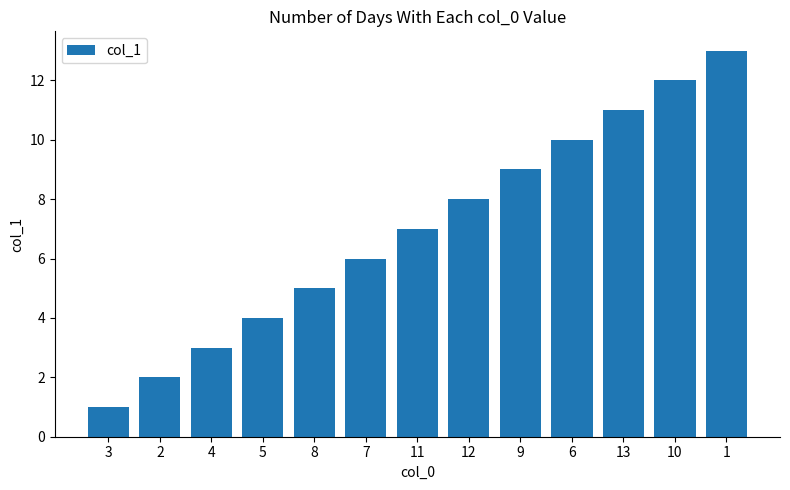

What position from the left is 4?

3